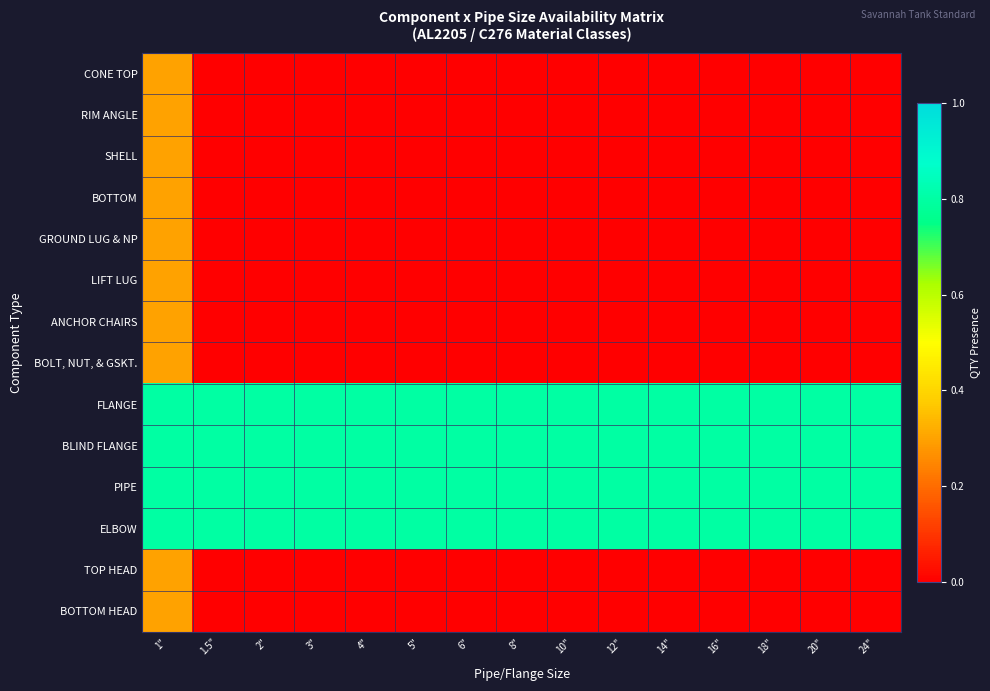

Reading left to right, list all the values displayed in this chart.

CONE TOP: 1"=0.3	1.5"=0.0	2"=0.0	3"=0.0	4"=0.0	5"=0.0	6"=0.0	8"=0.0	10"=0.0	12"=0.0	14"=0.0	16"=0.0	18"=0.0	20"=0.0	24"=0.0
RIM ANGLE: 1"=0.3	1.5"=0.0	2"=0.0	3"=0.0	4"=0.0	5"=0.0	6"=0.0	8"=0.0	10"=0.0	12"=0.0	14"=0.0	16"=0.0	18"=0.0	20"=0.0	24"=0.0
SHELL: 1"=0.3	1.5"=0.0	2"=0.0	3"=0.0	4"=0.0	5"=0.0	6"=0.0	8"=0.0	10"=0.0	12"=0.0	14"=0.0	16"=0.0	18"=0.0	20"=0.0	24"=0.0
BOTTOM: 1"=0.3	1.5"=0.0	2"=0.0	3"=0.0	4"=0.0	5"=0.0	6"=0.0	8"=0.0	10"=0.0	12"=0.0	14"=0.0	16"=0.0	18"=0.0	20"=0.0	24"=0.0
GROUND LUG & NP: 1"=0.3	1.5"=0.0	2"=0.0	3"=0.0	4"=0.0	5"=0.0	6"=0.0	8"=0.0	10"=0.0	12"=0.0	14"=0.0	16"=0.0	18"=0.0	20"=0.0	24"=0.0
LIFT LUG: 1"=0.3	1.5"=0.0	2"=0.0	3"=0.0	4"=0.0	5"=0.0	6"=0.0	8"=0.0	10"=0.0	12"=0.0	14"=0.0	16"=0.0	18"=0.0	20"=0.0	24"=0.0
ANCHOR CHAIRS: 1"=0.3	1.5"=0.0	2"=0.0	3"=0.0	4"=0.0	5"=0.0	6"=0.0	8"=0.0	10"=0.0	12"=0.0	14"=0.0	16"=0.0	18"=0.0	20"=0.0	24"=0.0
BOLT, NUT, & GSKT.: 1"=0.3	1.5"=0.0	2"=0.0	3"=0.0	4"=0.0	5"=0.0	6"=0.0	8"=0.0	10"=0.0	12"=0.0	14"=0.0	16"=0.0	18"=0.0	20"=0.0	24"=0.0
FLANGE: 1"=0.8	1.5"=0.8	2"=0.8	3"=0.8	4"=0.8	5"=0.8	6"=0.8	8"=0.8	10"=0.8	12"=0.8	14"=0.8	16"=0.8	18"=0.8	20"=0.8	24"=0.8
BLIND FLANGE: 1"=0.8	1.5"=0.8	2"=0.8	3"=0.8	4"=0.8	5"=0.8	6"=0.8	8"=0.8	10"=0.8	12"=0.8	14"=0.8	16"=0.8	18"=0.8	20"=0.8	24"=0.8
PIPE: 1"=0.8	1.5"=0.8	2"=0.8	3"=0.8	4"=0.8	5"=0.8	6"=0.8	8"=0.8	10"=0.8	12"=0.8	14"=0.8	16"=0.8	18"=0.8	20"=0.8	24"=0.8
ELBOW: 1"=0.8	1.5"=0.8	2"=0.8	3"=0.8	4"=0.8	5"=0.8	6"=0.8	8"=0.8	10"=0.8	12"=0.8	14"=0.8	16"=0.8	18"=0.8	20"=0.8	24"=0.8
TOP HEAD: 1"=0.3	1.5"=0.0	2"=0.0	3"=0.0	4"=0.0	5"=0.0	6"=0.0	8"=0.0	10"=0.0	12"=0.0	14"=0.0	16"=0.0	18"=0.0	20"=0.0	24"=0.0
BOTTOM HEAD: 1"=0.3	1.5"=0.0	2"=0.0	3"=0.0	4"=0.0	5"=0.0	6"=0.0	8"=0.0	10"=0.0	12"=0.0	14"=0.0	16"=0.0	18"=0.0	20"=0.0	24"=0.0